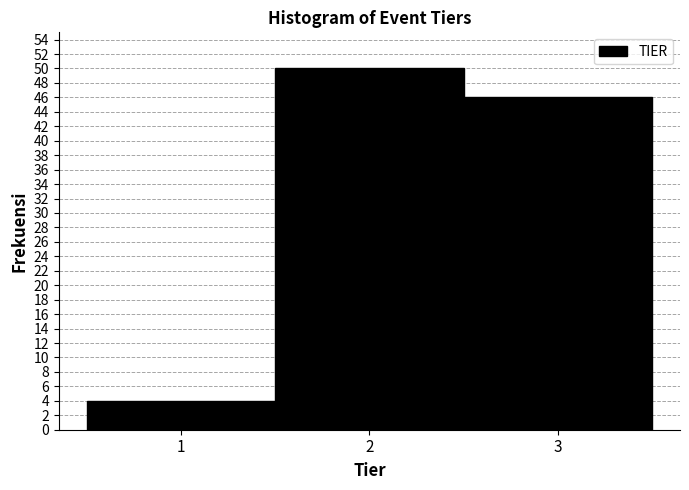

Reading left to right, list every bar in this chart as the range it spans on the x-axis followed by its height. The values are not printed on the chart, so give them approximately, as read against the axis.

0.5 to 1.5: 4
1.5 to 2.5: 50
2.5 to 3.5: 46